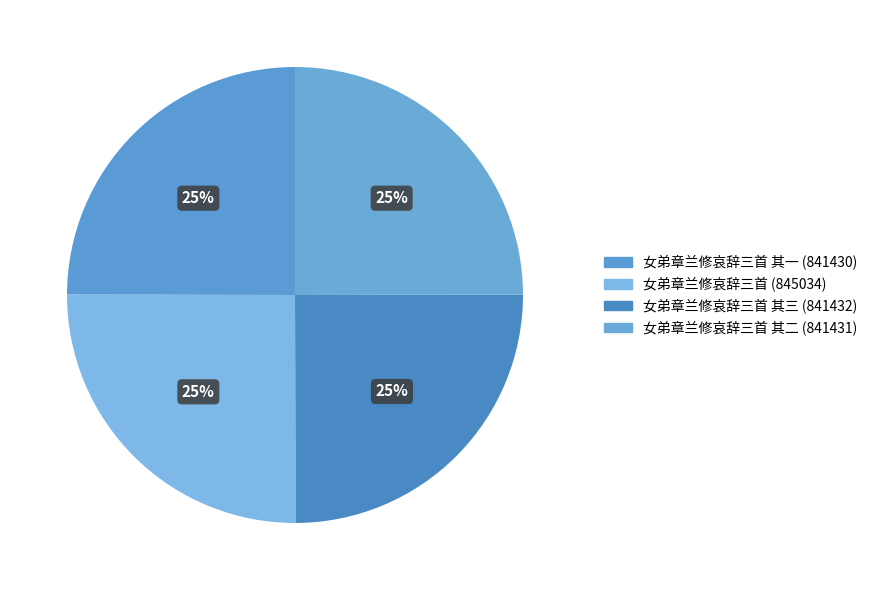

How many slices are in this pie chart?

4